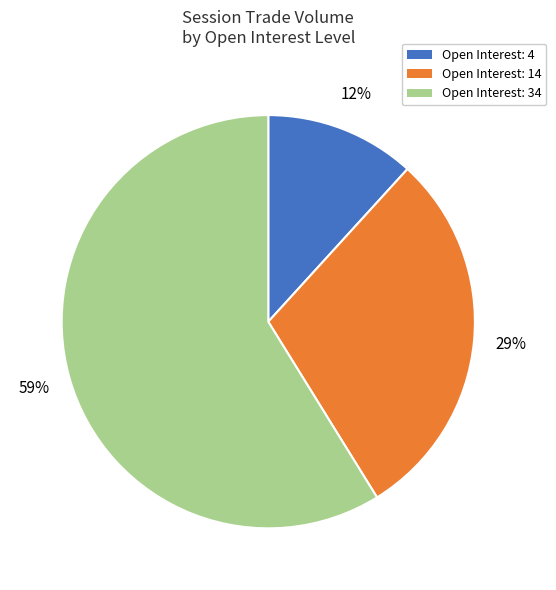

Combined, do Open Interest: 14 and Open Interest: 34 account for over 50%?

Yes